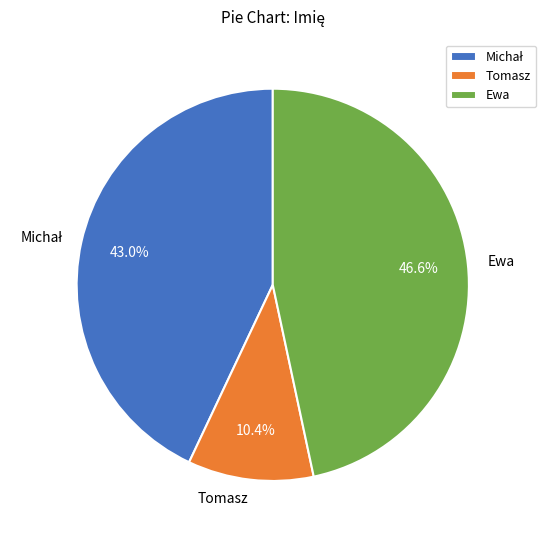

Count the number of slices in the pie.

3